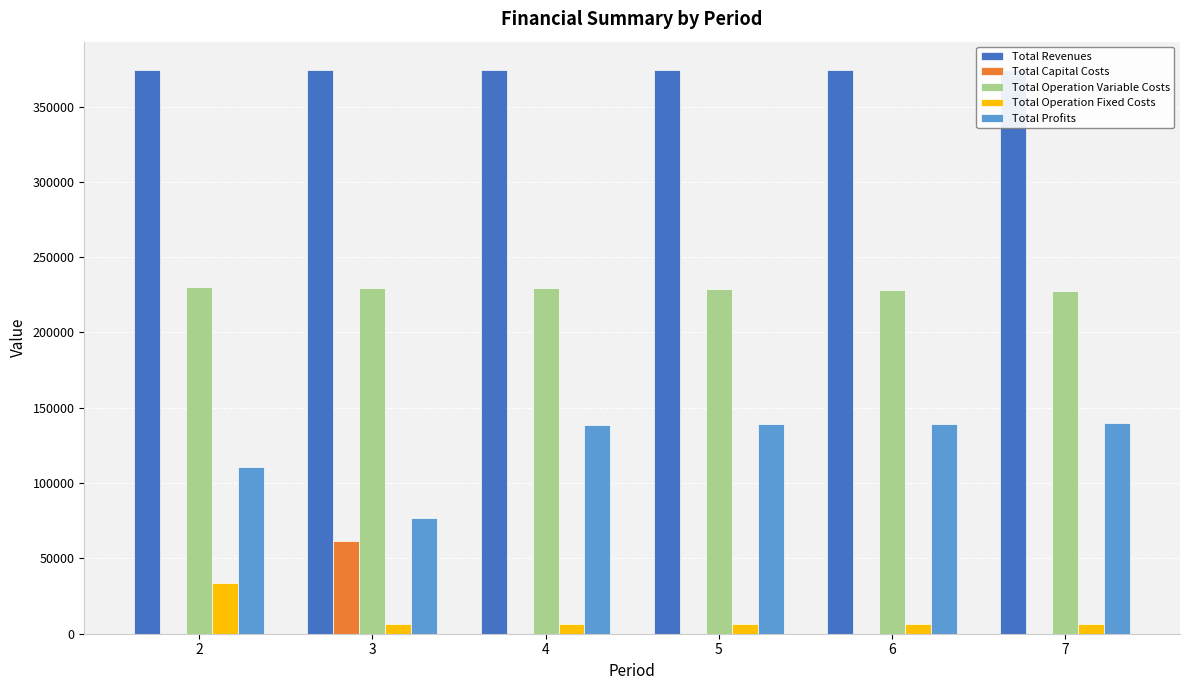

What is the highest value of the Total Capital Costs series?

61600.0